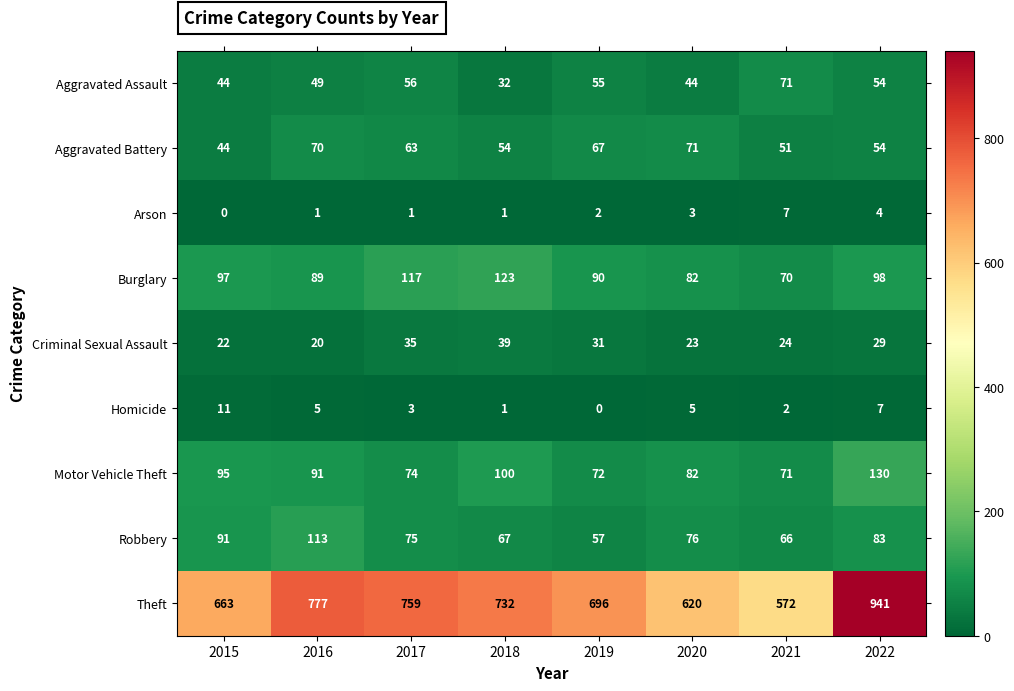

How many positive values does the Arson series have?

7